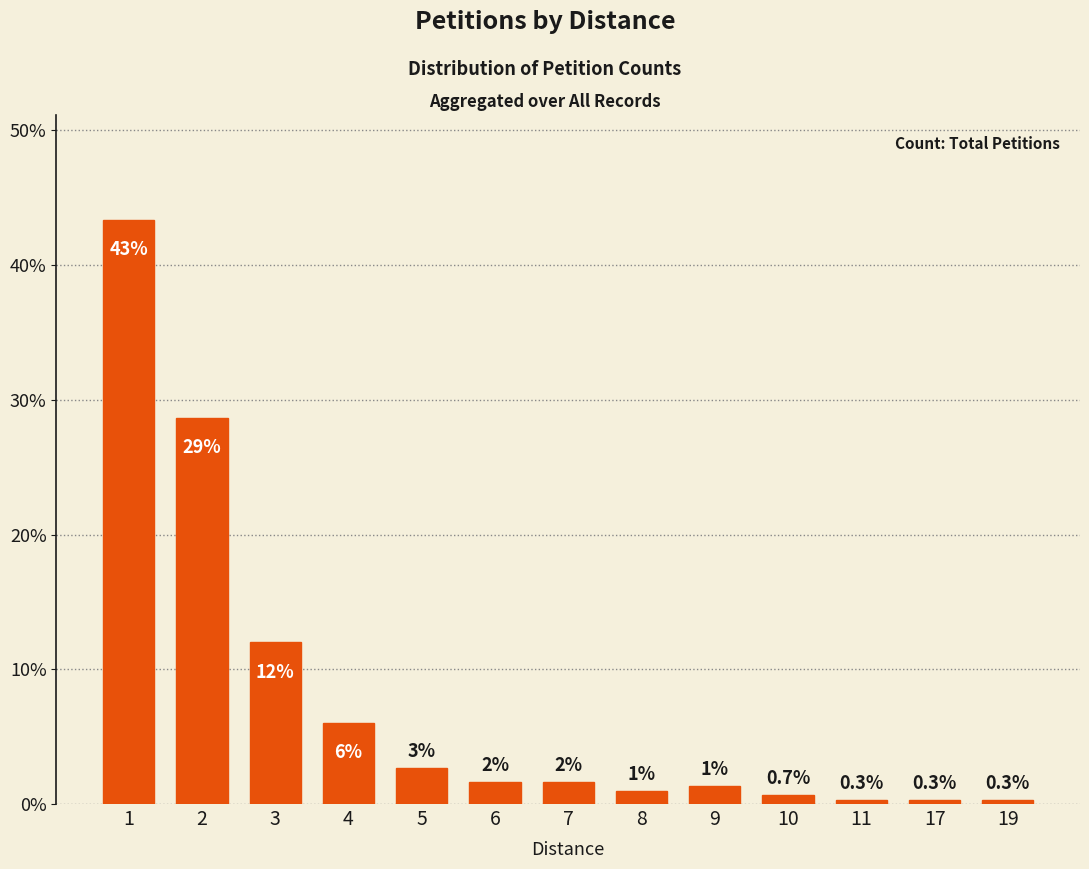

How many data points are less than 1?

4